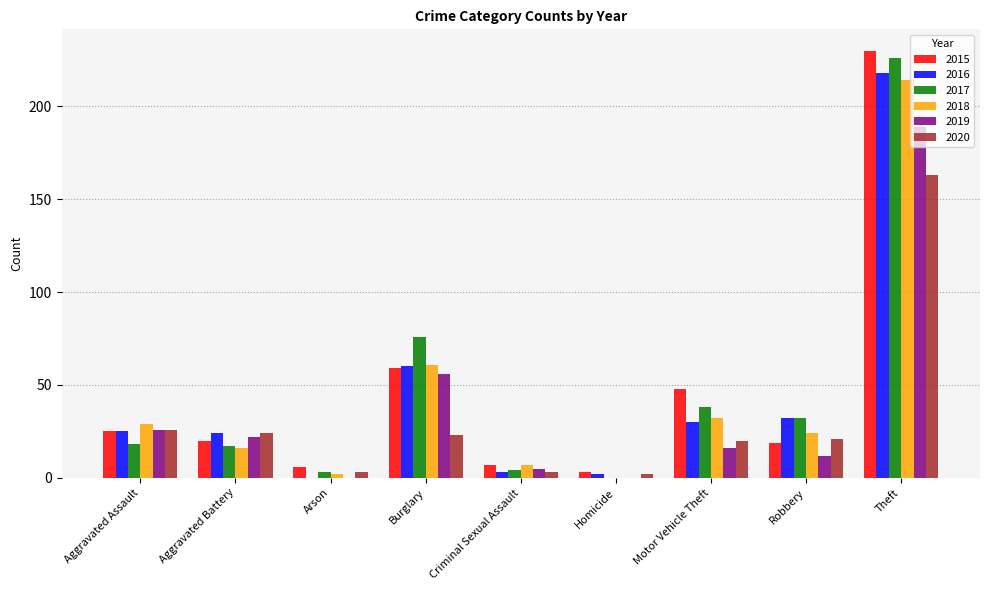

The value of 2016 at Theft is 332. True or false?

False